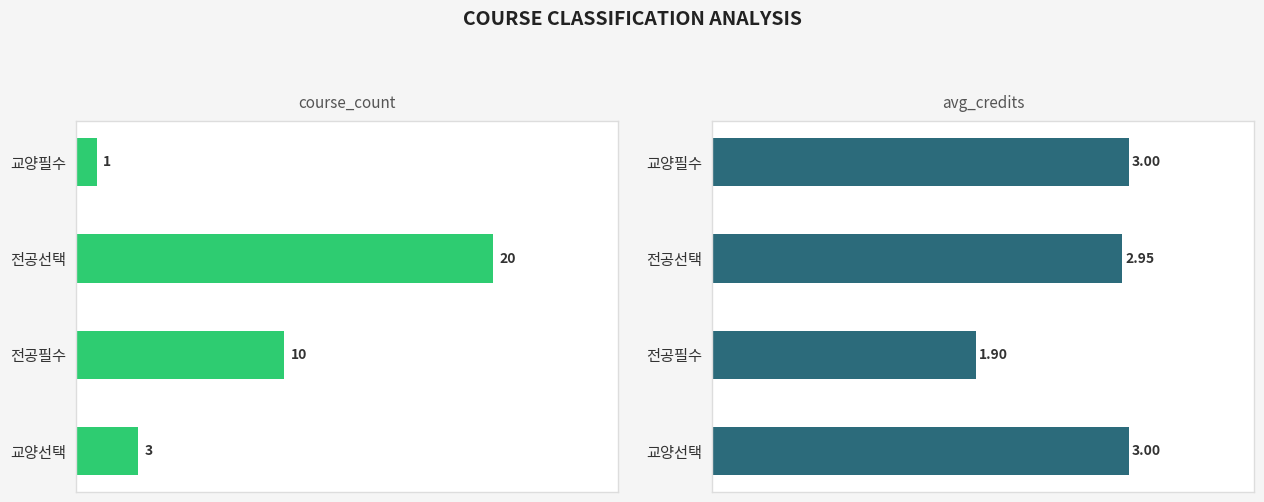

What is the value of the avg_credits bar at the 1st from the left?

3.0